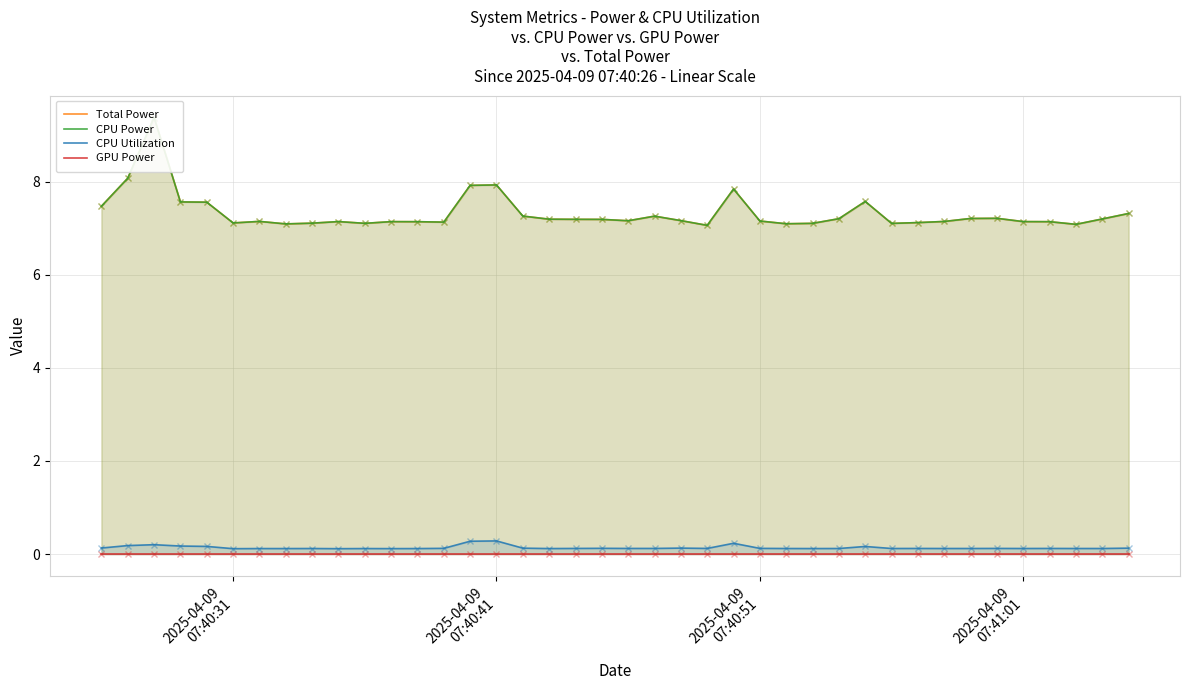

What is the total value across all series at 2025-04-09 07:41:01?

14.4